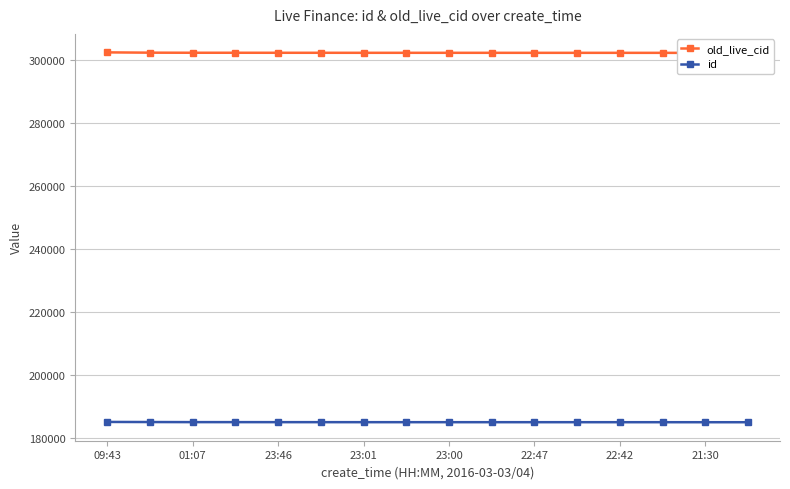

The value of id at 22:47 is 70691. True or false?

False